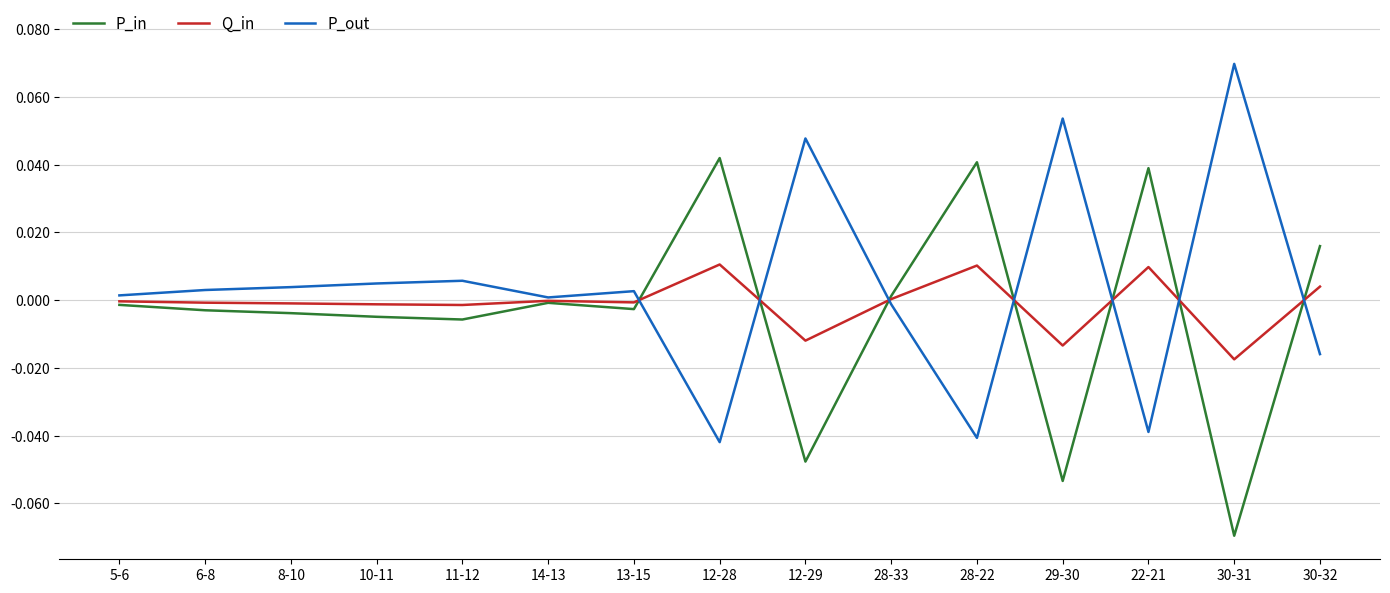

In P_out, how many points are lower than both neighbors (excluding endpoints)?

4